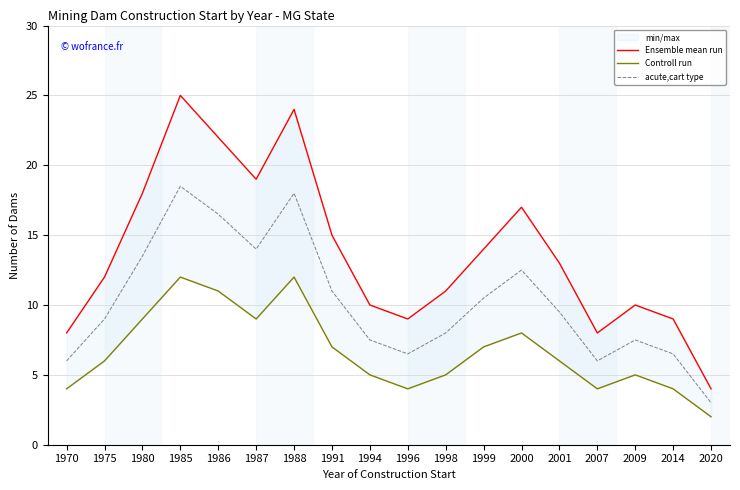

True or false: Ensemble mean run and Controll run intersect in this chart.

False